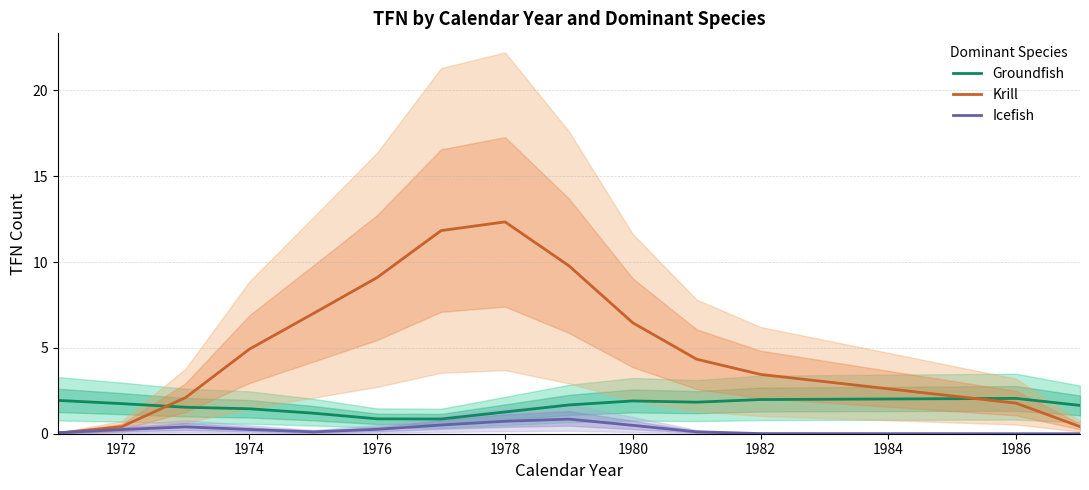

True or false: Groundfish has a value of 1.9 at 1980.

True